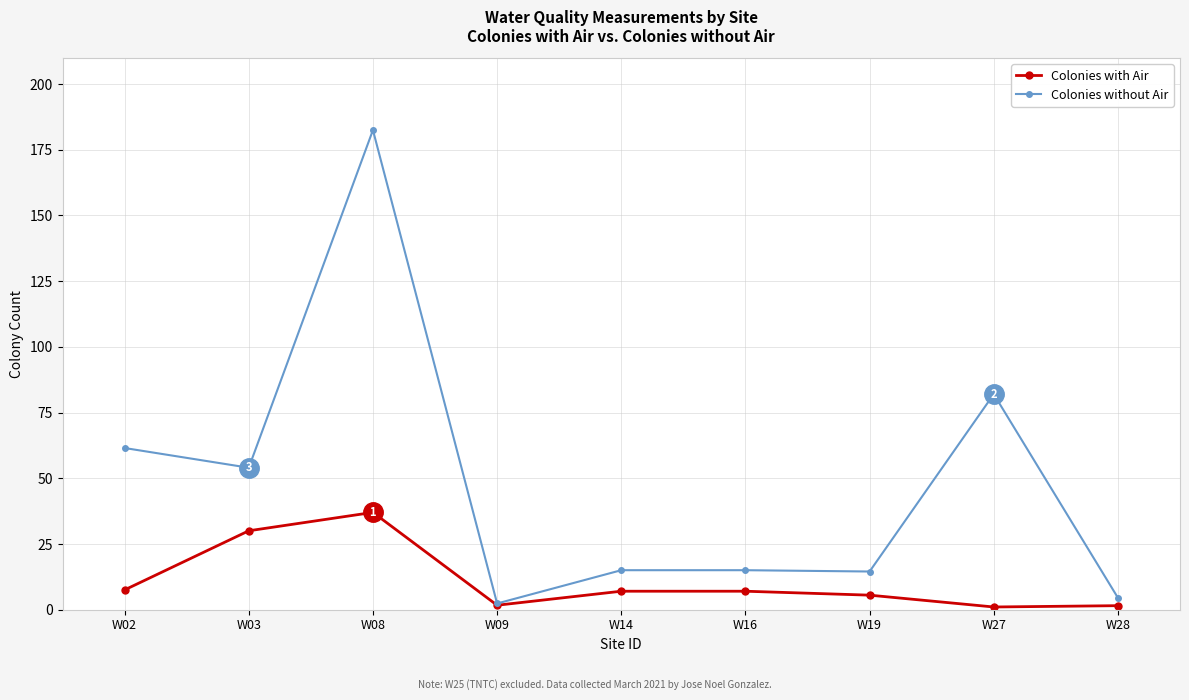

The value of Colonies without Air at W16 is 15.0. True or false?

True